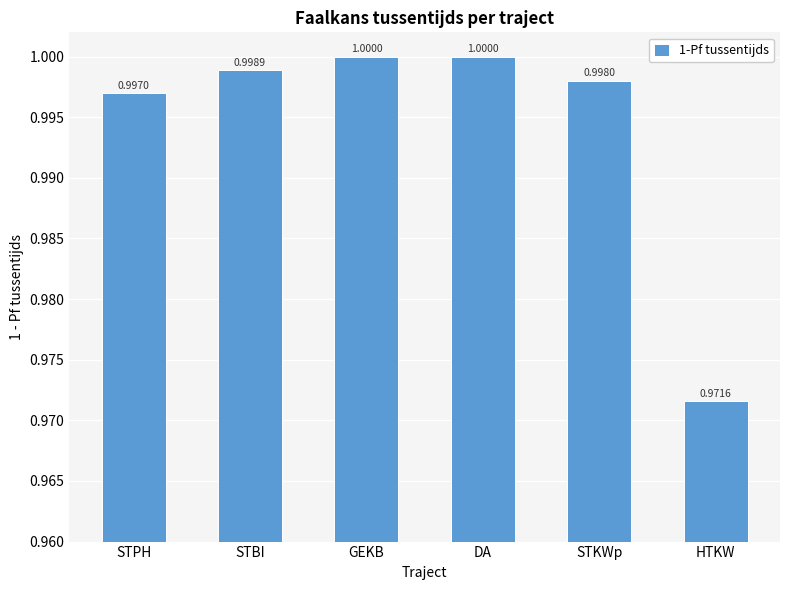

How many categories are shown in the chart?

6